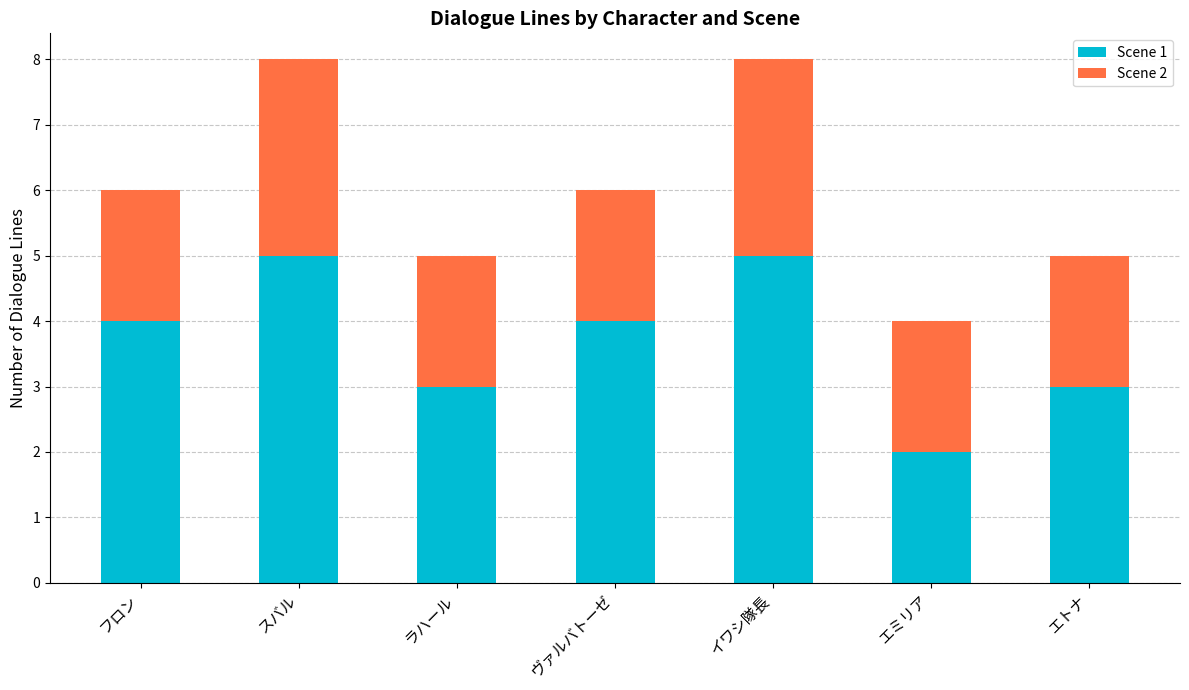

How many series are shown in this chart?

2